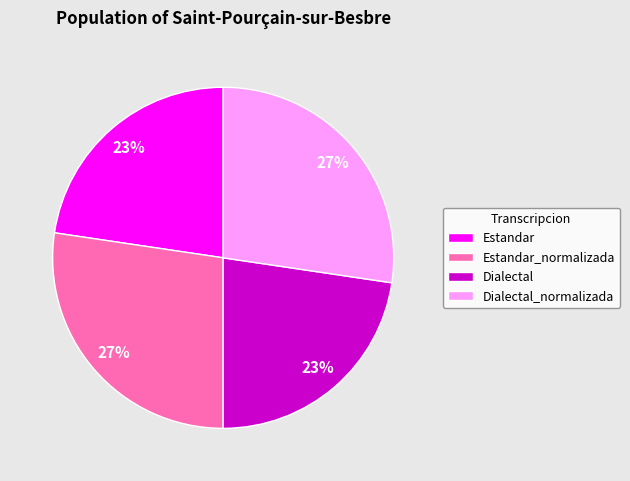

To the nearest percent, what percentage of the pie is Estandar?

23%